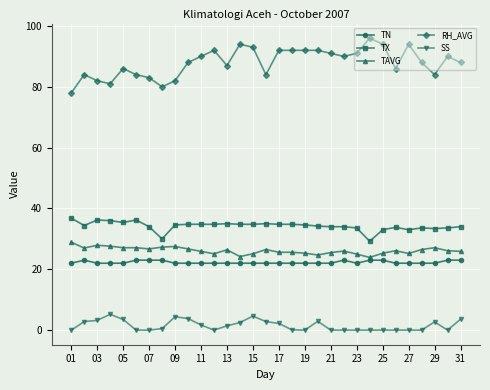

True or false: TAVG and RH_AVG cross at least once.

False